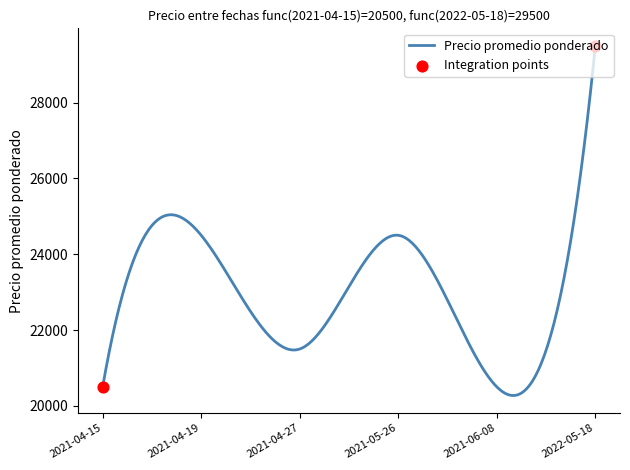

What is the maximum value shown in the chart?

29500.0